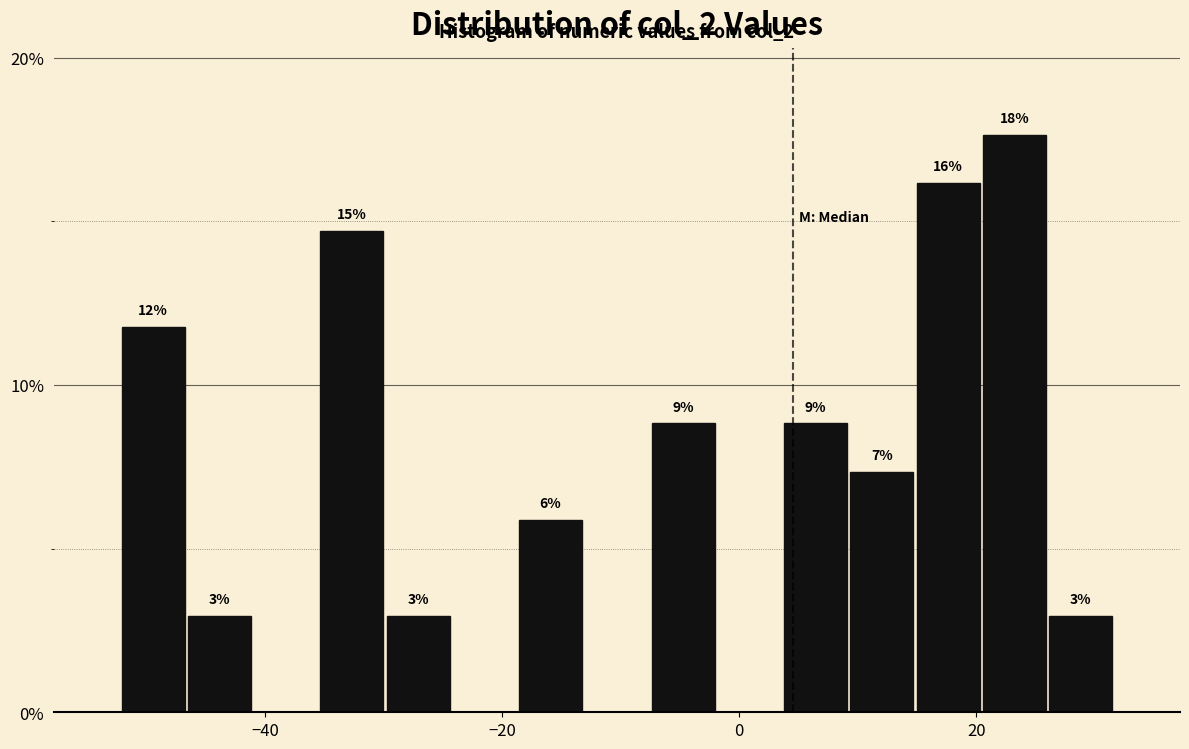

Around what value on the x-axis is the tallest bar? Give the approximate position of its centre, as read against the axis.

24